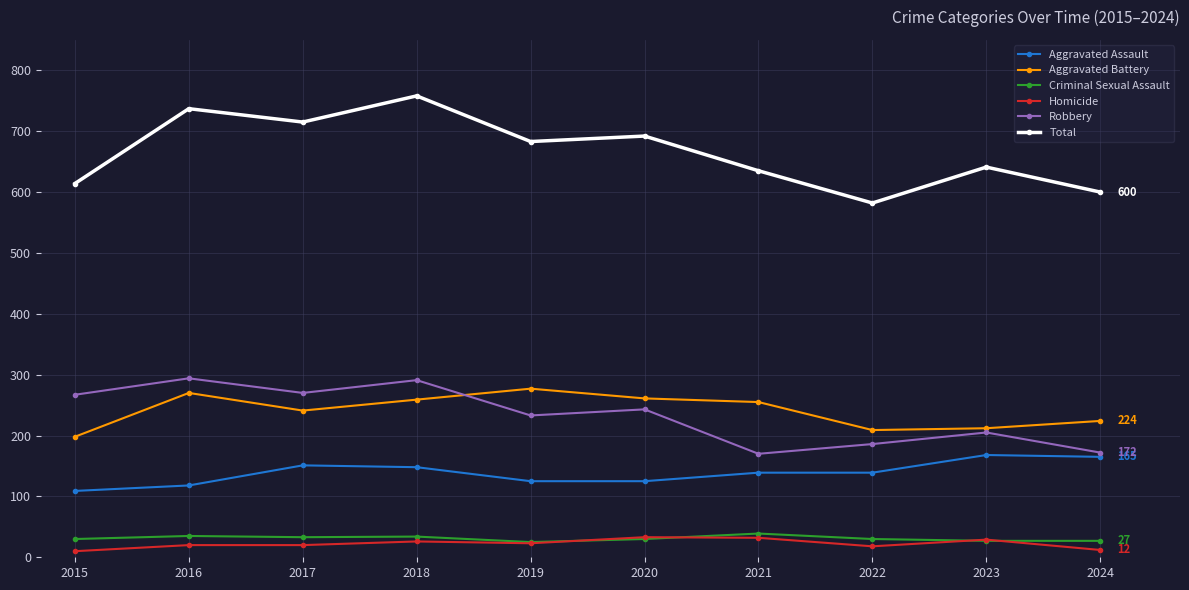

Between 2019 and 2022, which series saw the biggest shift?

Total